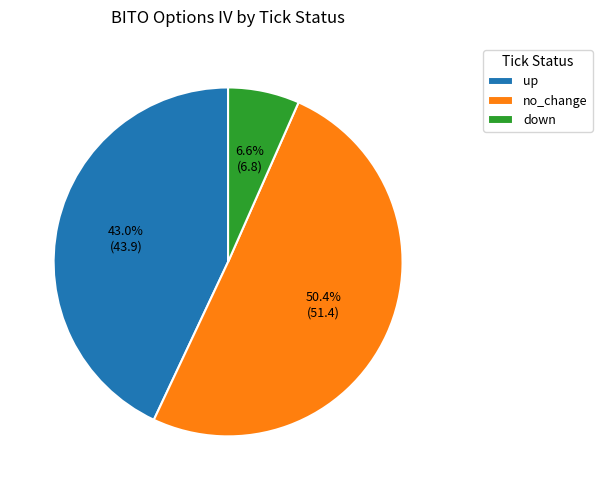

Which slice is the smallest?

down